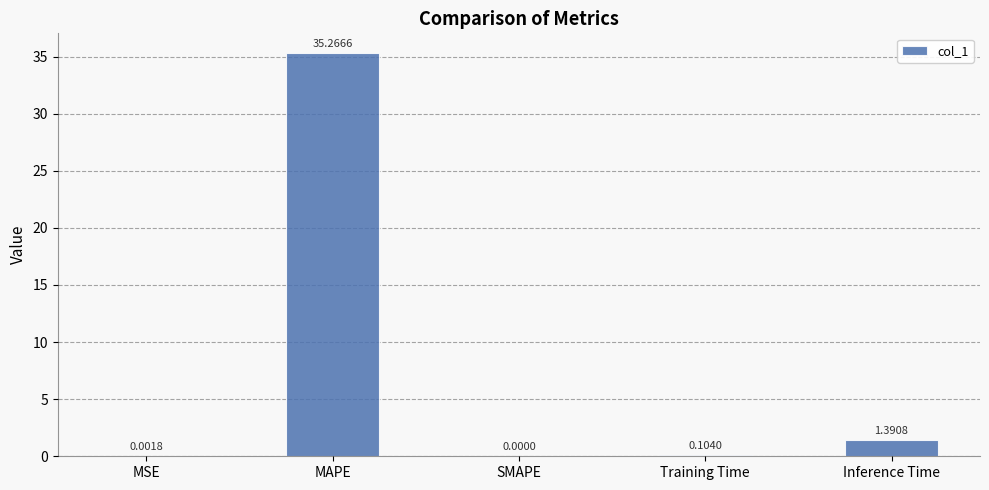

Where is the data nearest to the value 17?

Inference Time